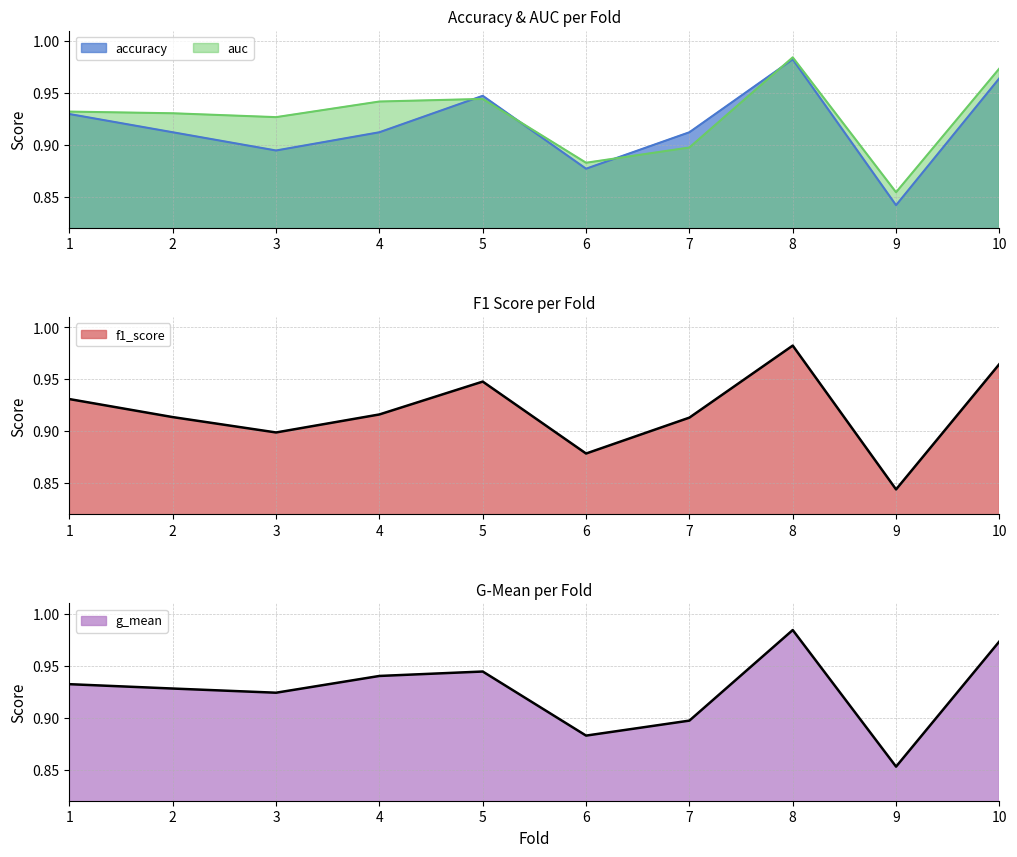

True or false: auc and g_mean cross at least once.

False